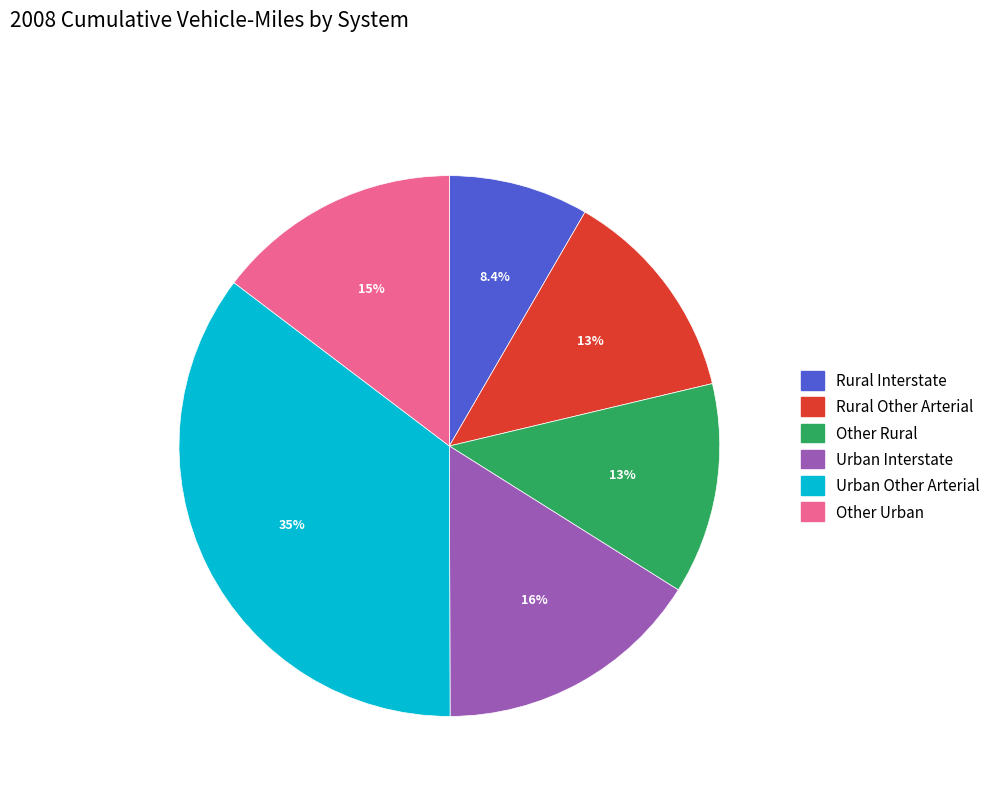

Which category has the smallest portion of the pie?

Rural Interstate